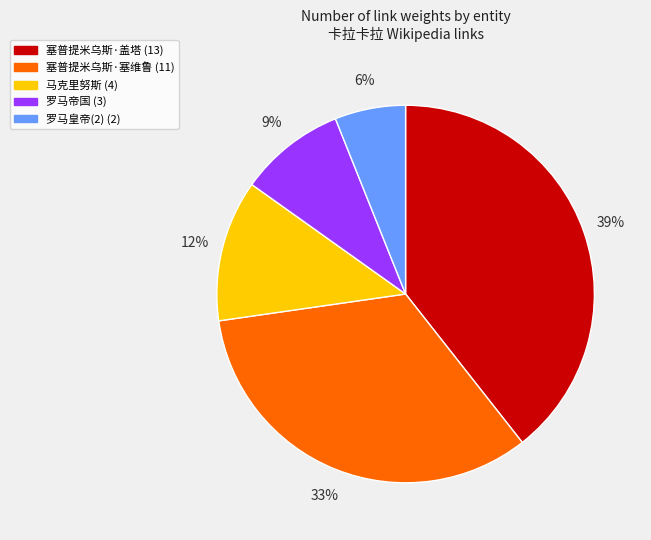

Does any single category account for the majority?

No